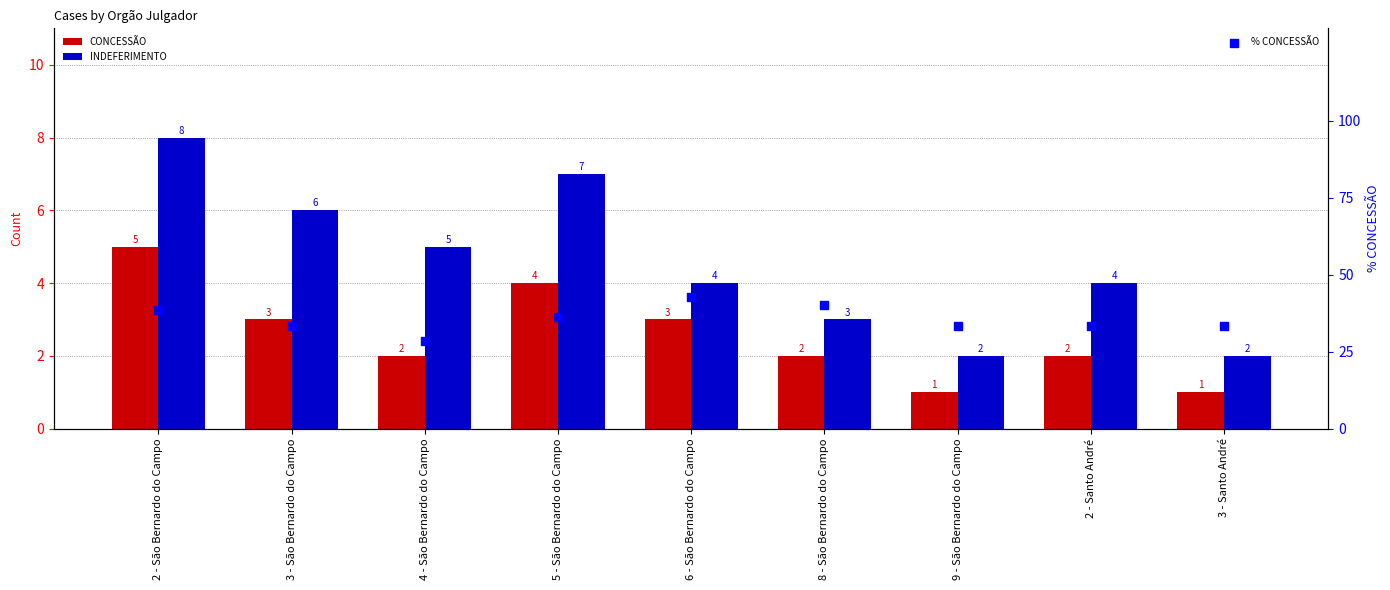

At how many categories does at least one series exceed 30?

8